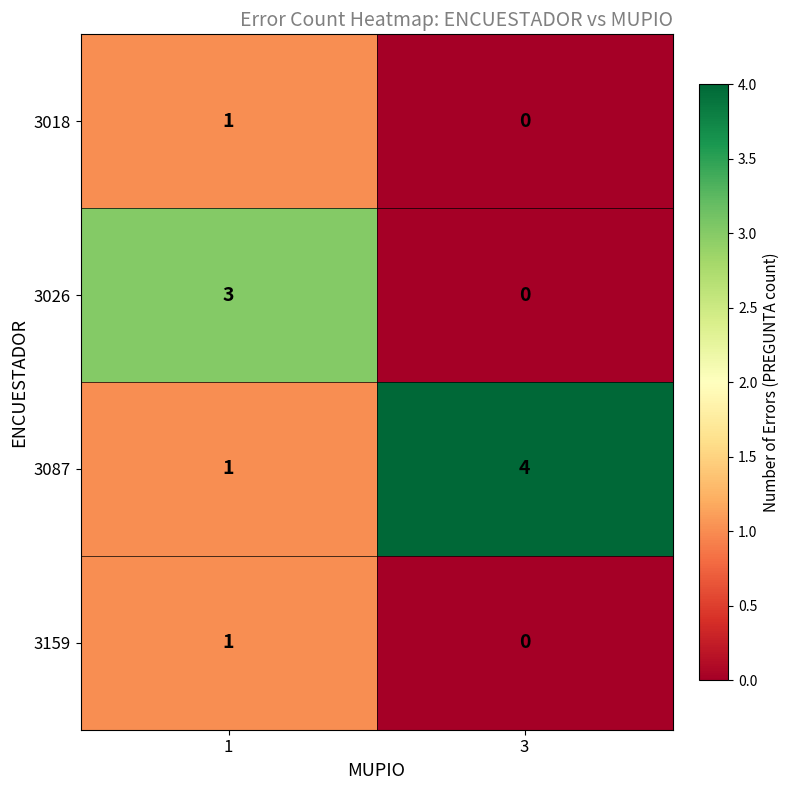

What is the sum of the 3026 values at 3 and 1?

3